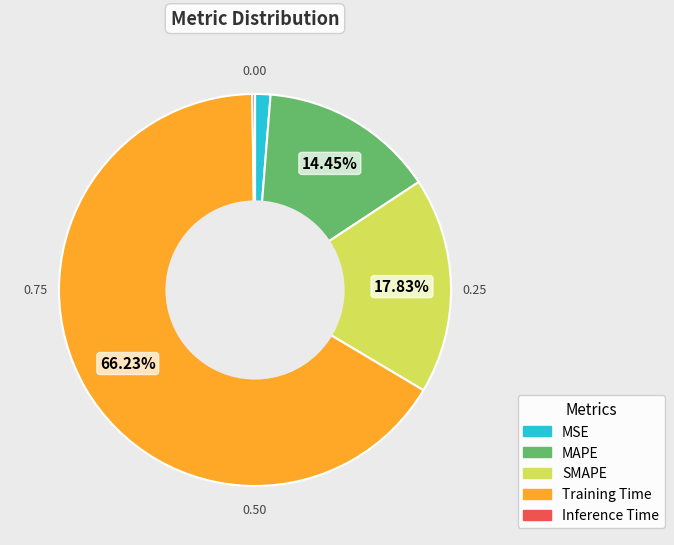

Is it true that SMAPE is 18% of the pie?

True